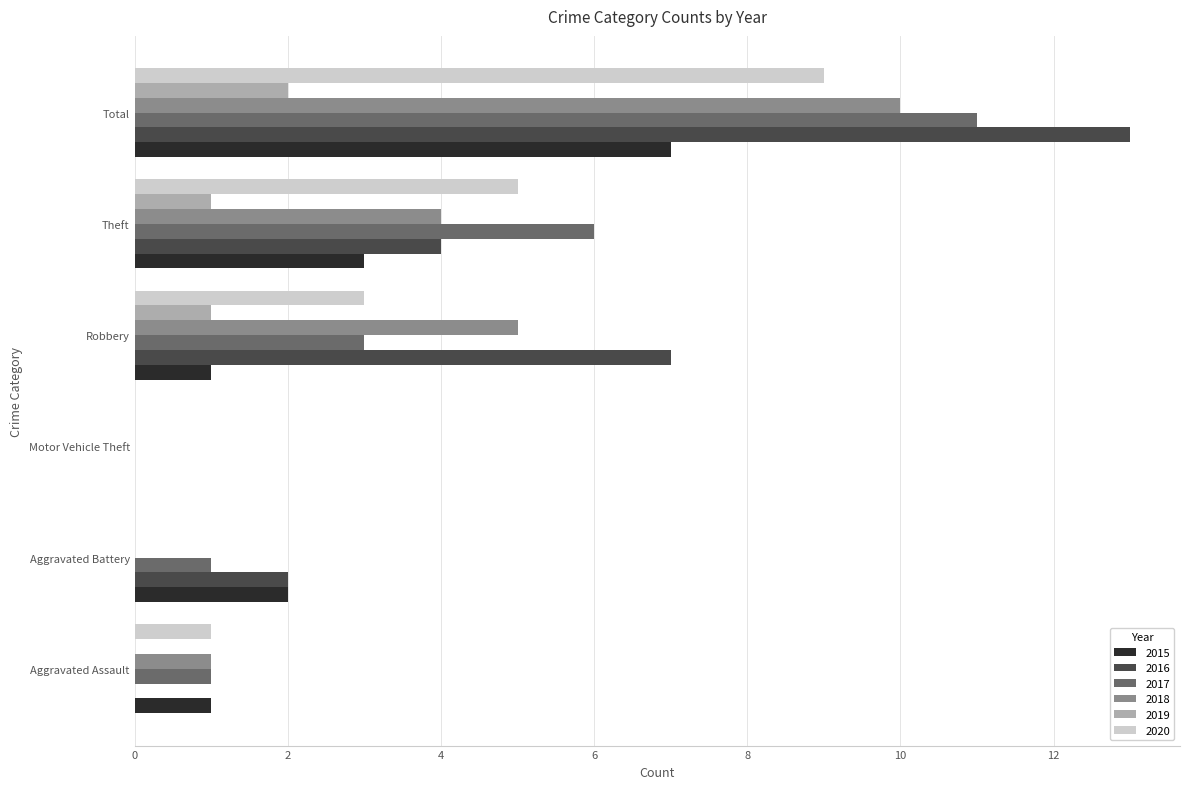

At which label does 2020 reach its peak?

Total